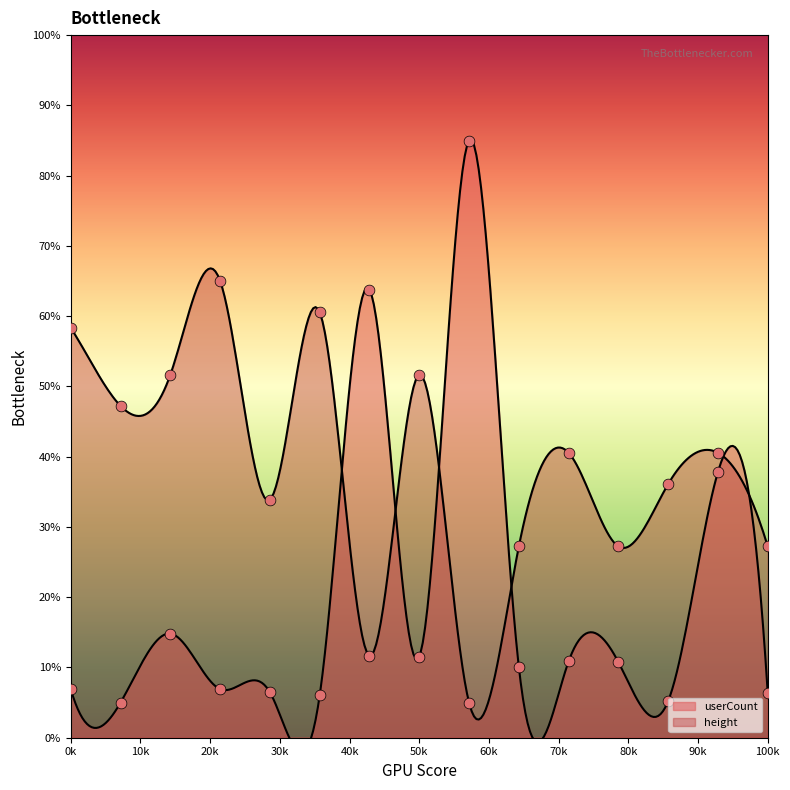

Which series has the largest Y range (max minus min)?

userCount